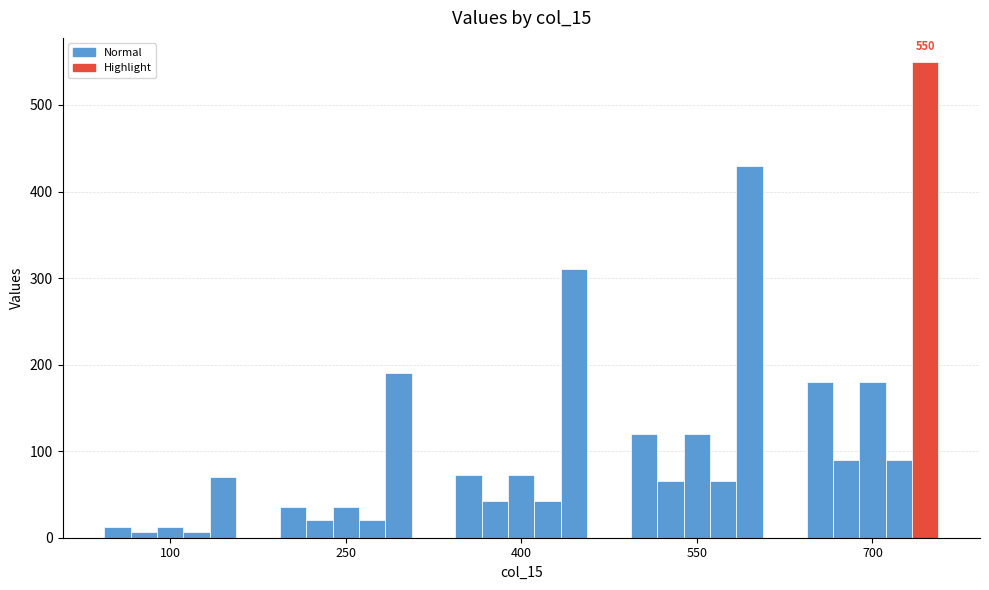

How many series are shown in this chart?

5